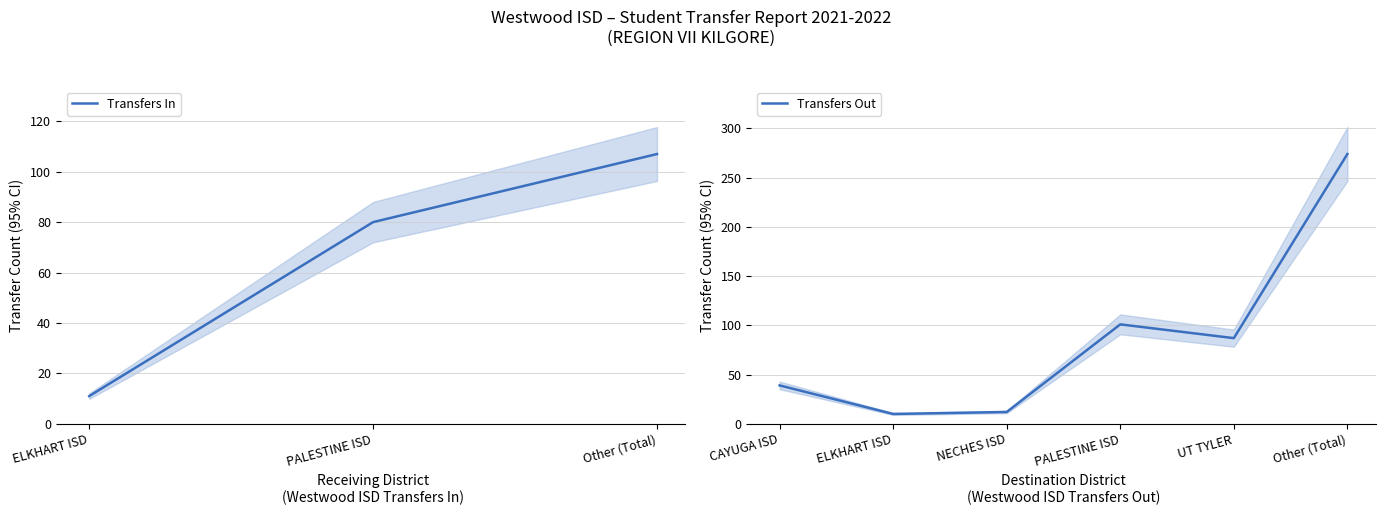

Which category has the lowest value in the Transfers In series?

ELKHART ISD